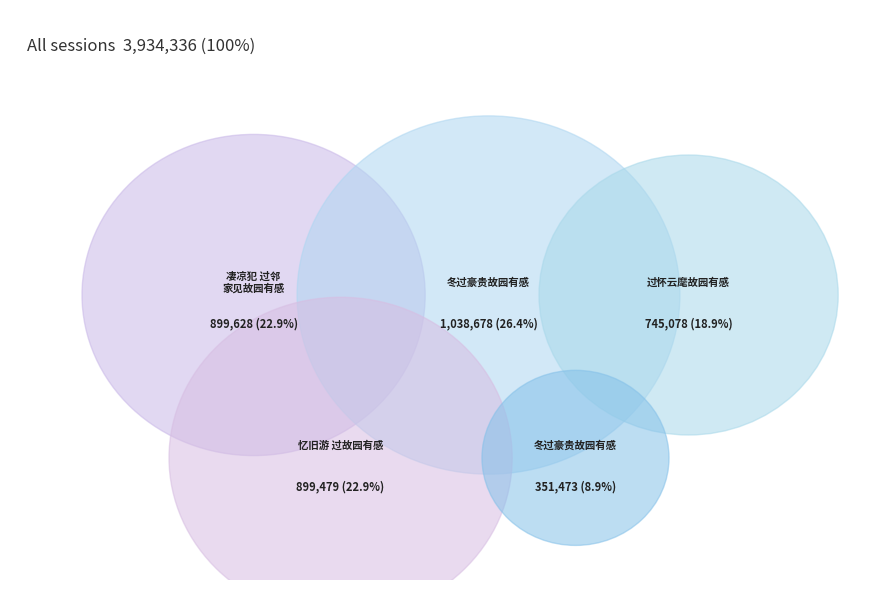

What percentage is the 凄凉犯 过邻家见故园有感 slice, to the nearest percent?

23%